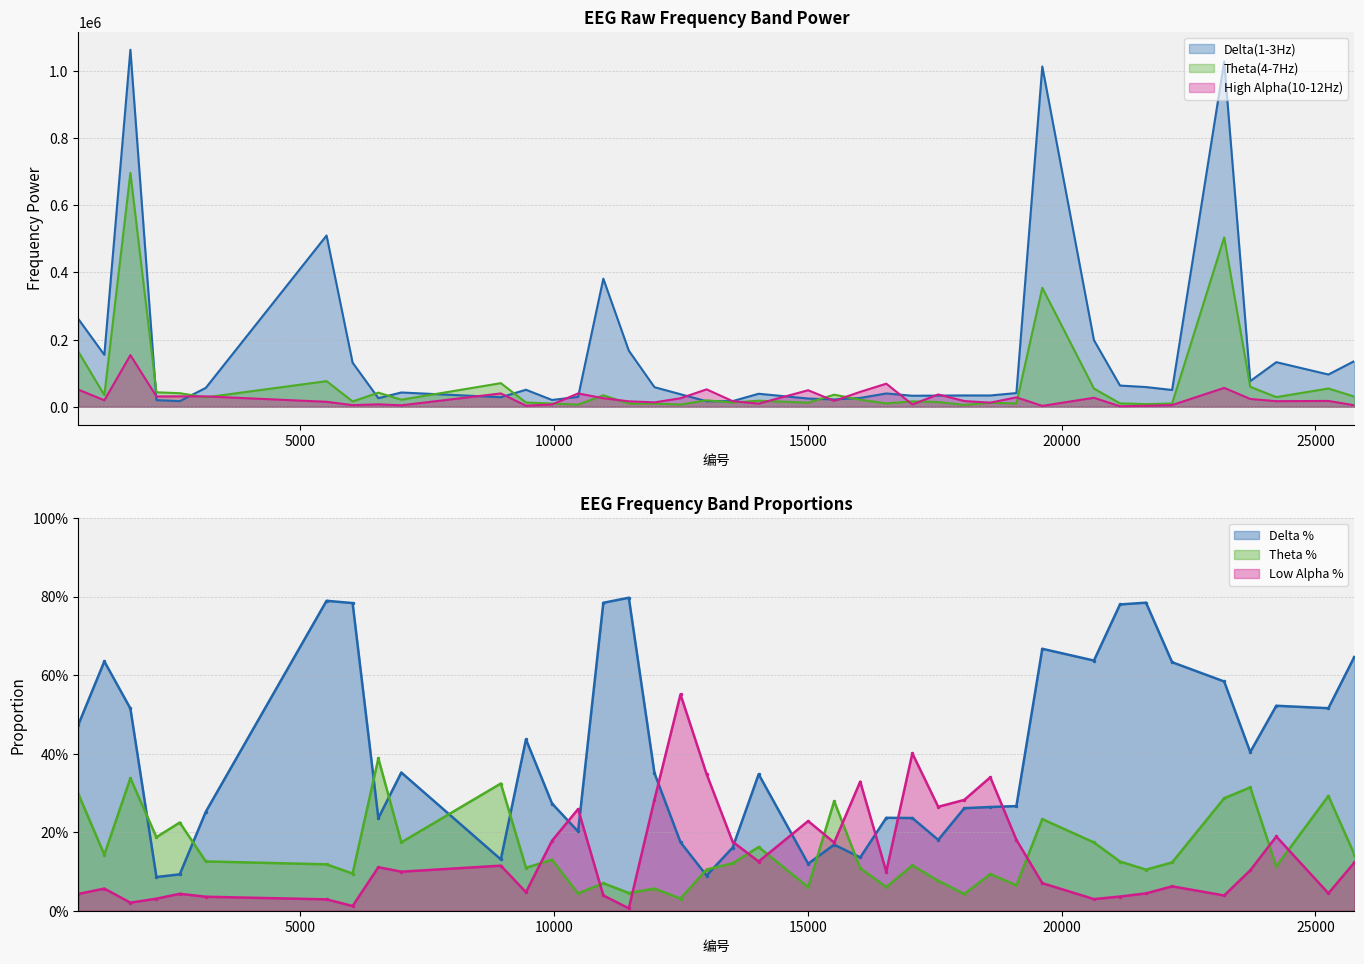

What is the value of the Theta(4-7Hz) point at the 3rd from the left?

696330.0